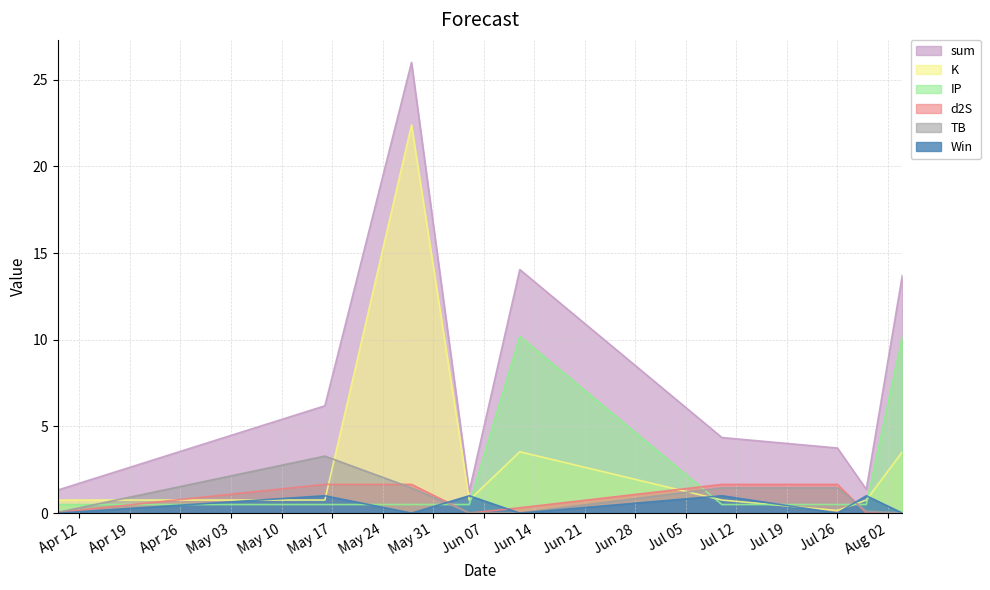

Reading right to left, extract all data points from this chart.

sum: 13.7	1.4	3.8	4.4	14.0	1.3	26.0	6.2	1.3
TB: 0.0	0.1	1.5	1.5	0.0	0.0	1.5	3.3	0.0
d2S: 0.0	0.0	1.7	1.7	0.3	0.0	1.7	1.7	0.0
K: 3.5	0.8	0.1	0.8	3.5	0.8	22.4	0.8	0.8
IP: 10.2	0.5	0.5	0.5	10.2	0.5	0.5	0.5	0.5
Win: 0.0	1.0	0.0	1.0	0.0	1.0	0.0	1.0	0.0